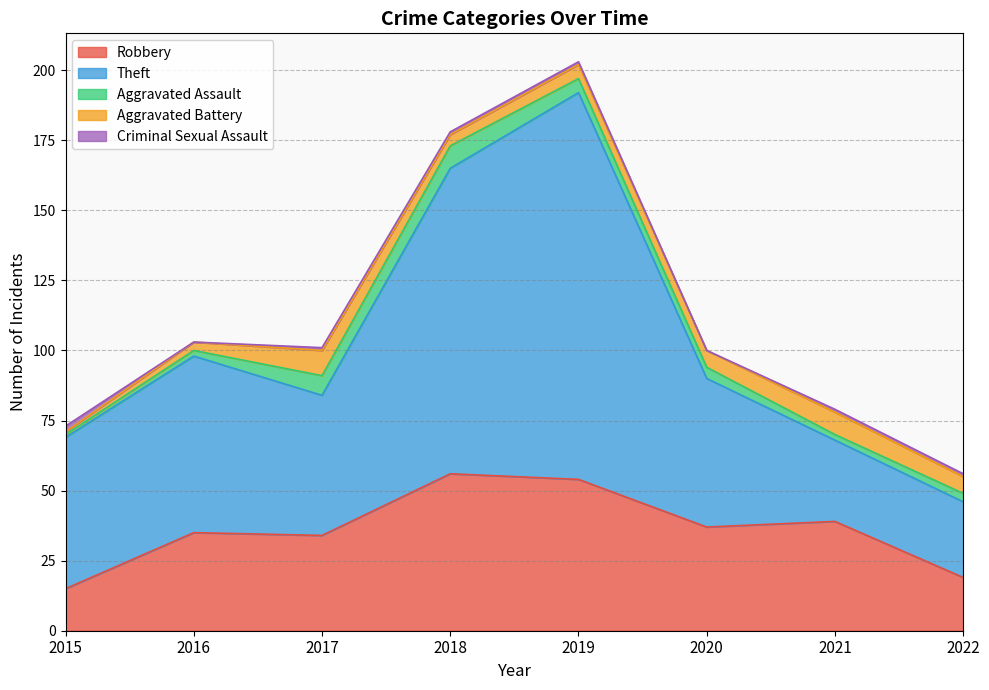

Reading left to right, transcribe all the data shown in this chart.

Robbery: 2015=15	2016=35	2017=34	2018=56	2019=54	2020=37	2021=39	2022=19
Theft: 2015=54	2016=63	2017=50	2018=109	2019=138	2020=53	2021=29	2022=27
Aggravated Assault: 2015=1	2016=2	2017=7	2018=8	2019=5	2020=4	2021=2	2022=3
Aggravated Battery: 2015=1	2016=3	2017=9	2018=4	2019=5	2020=6	2021=8	2022=6
Criminal Sexual Assault: 2015=2	2016=0	2017=1	2018=1	2019=1	2020=0	2021=1	2022=1